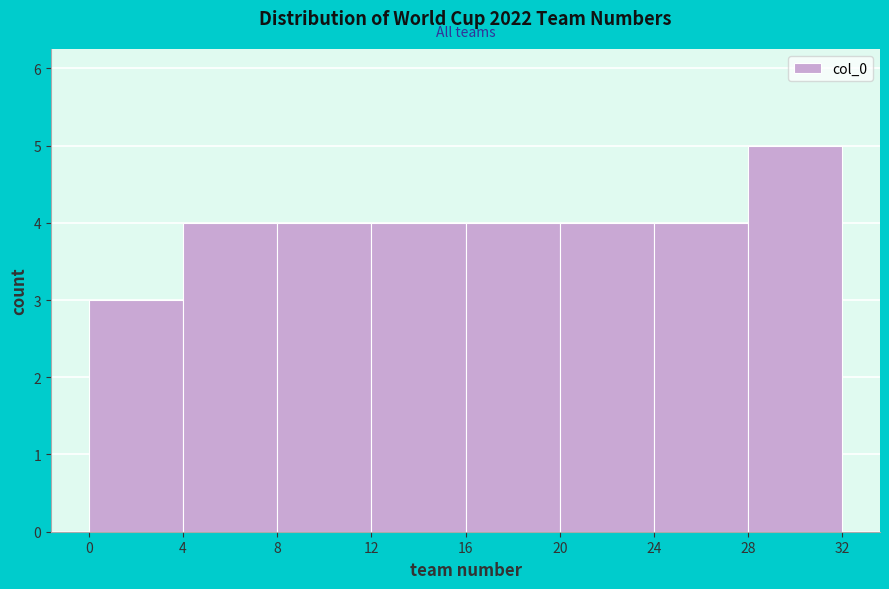

Which range on the x-axis has the tallest bar?

28 to 32